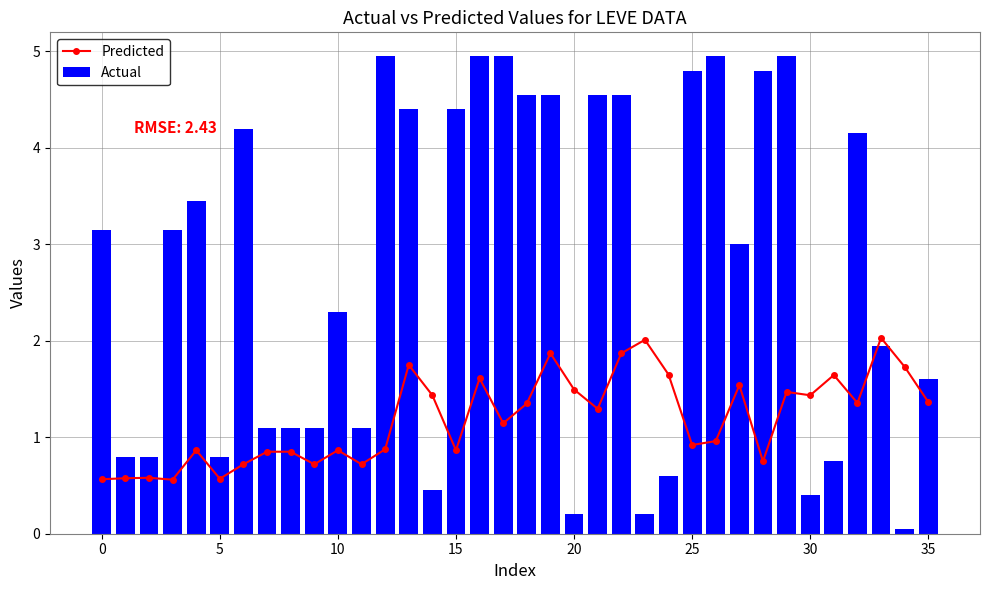

Which series has the largest total across all categories?

Actual